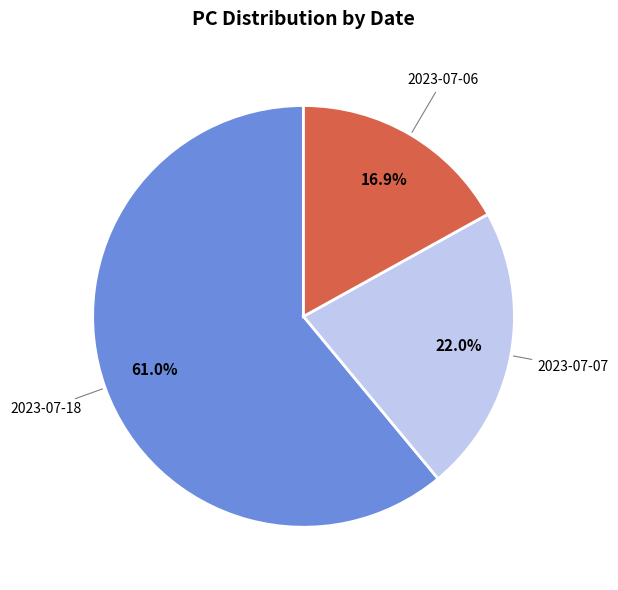

Is there any slice that represents more than half of the pie?

Yes